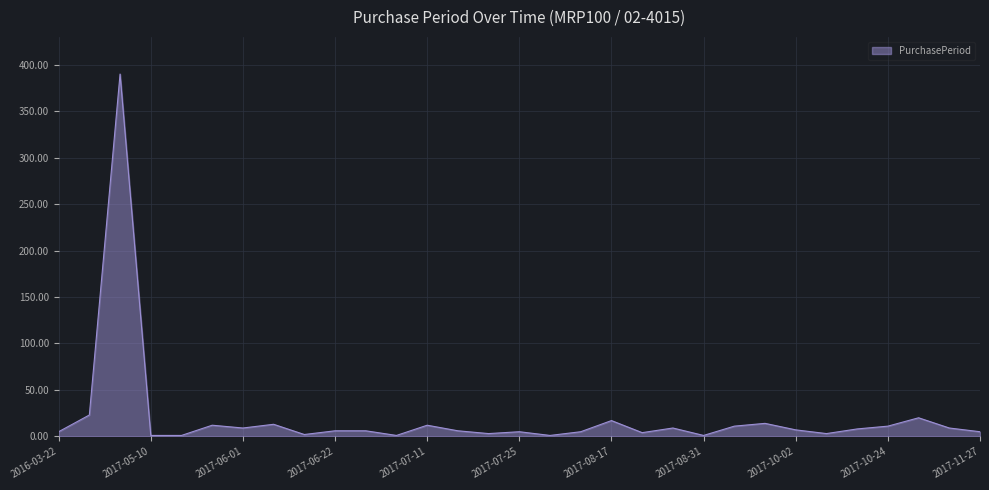

What is the difference between the maximum and minimum values?

389